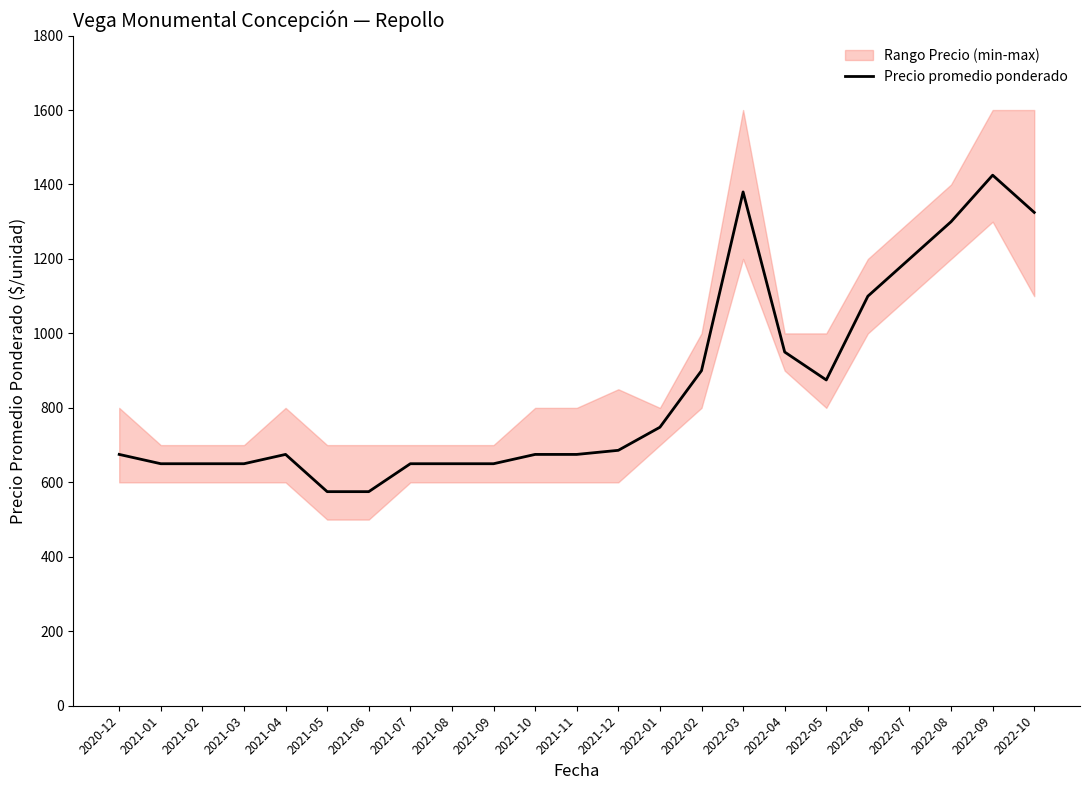

Rank the categories by value from lowest to highest.

2021-05, 2021-06, 2021-01, 2021-02, 2021-03, 2021-07, 2021-08, 2021-09, 2020-12, 2021-04, 2021-10, 2021-11, 2021-12, 2022-01, 2022-05, 2022-02, 2022-04, 2022-06, 2022-07, 2022-08, 2022-10, 2022-03, 2022-09